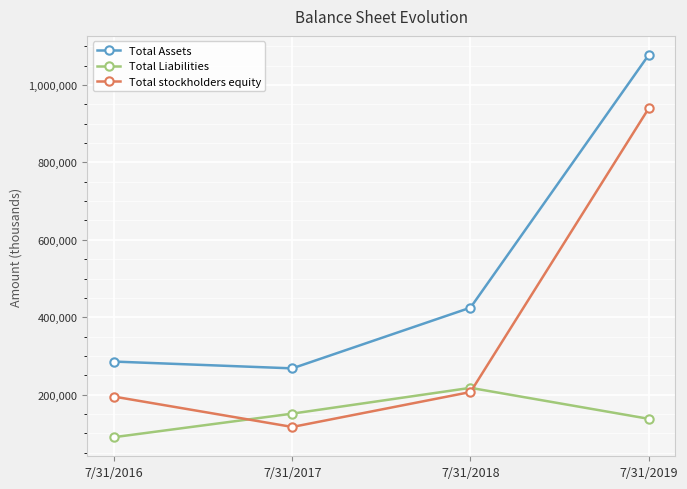

At which category does Total stockholders equity reach its first local valley?

7/31/2017